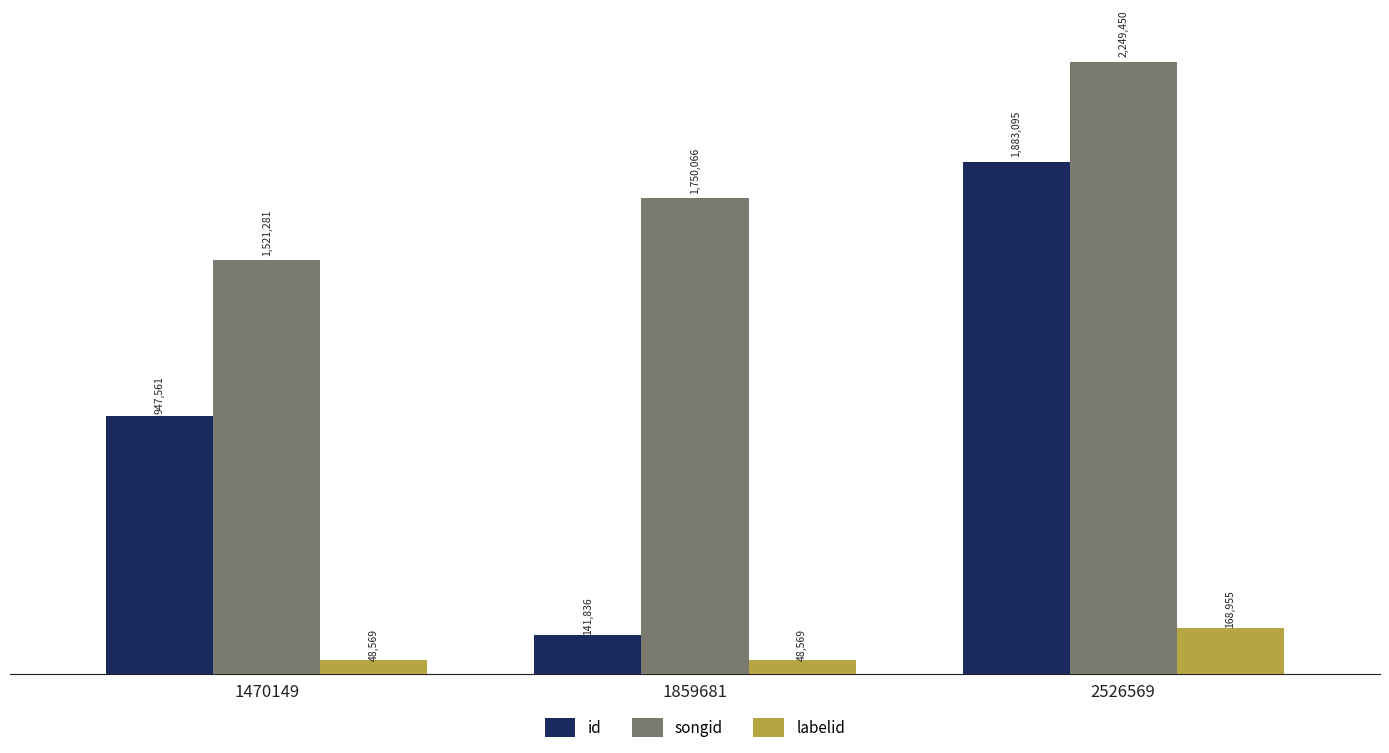

Which series changed the most between 1470149 and 2526569?

id